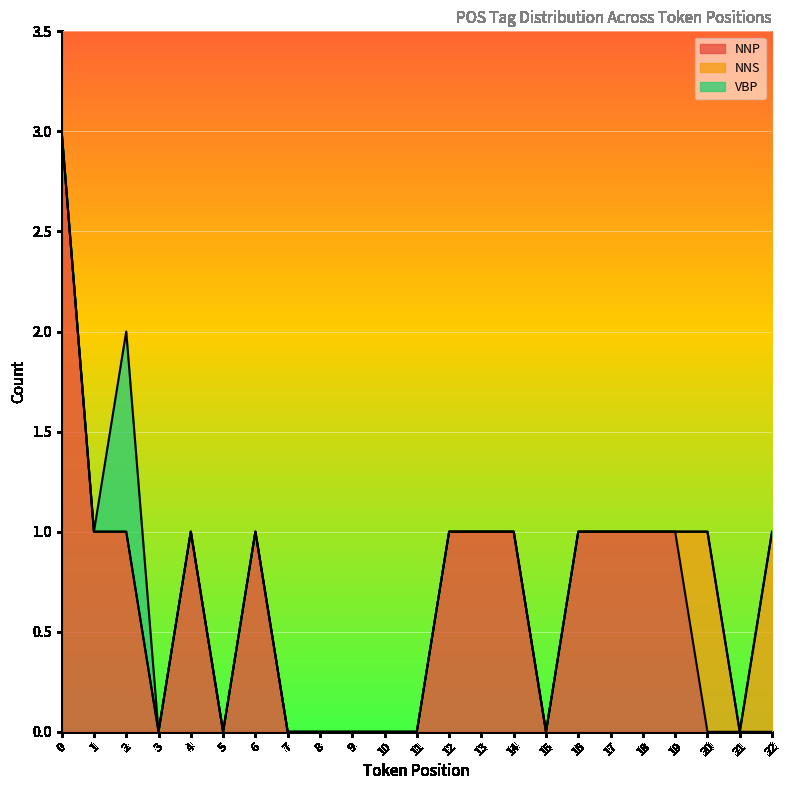

Is it true that NNP equals -2 at 10?

False